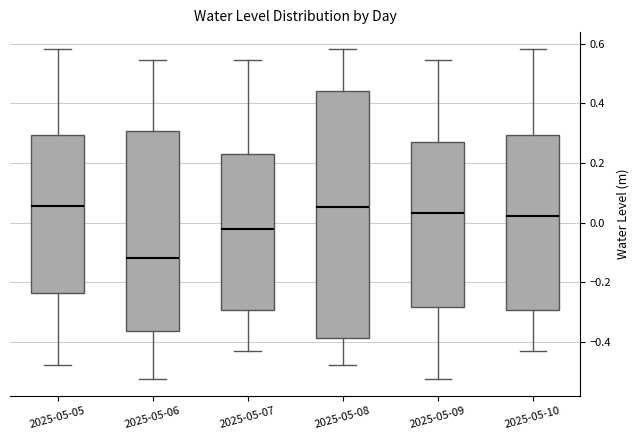

Where is the upper edge of the box for 2025-05-10 on the y-axis? The values are not printed on the chart, so give them approximately, as read against the axis.

0.30